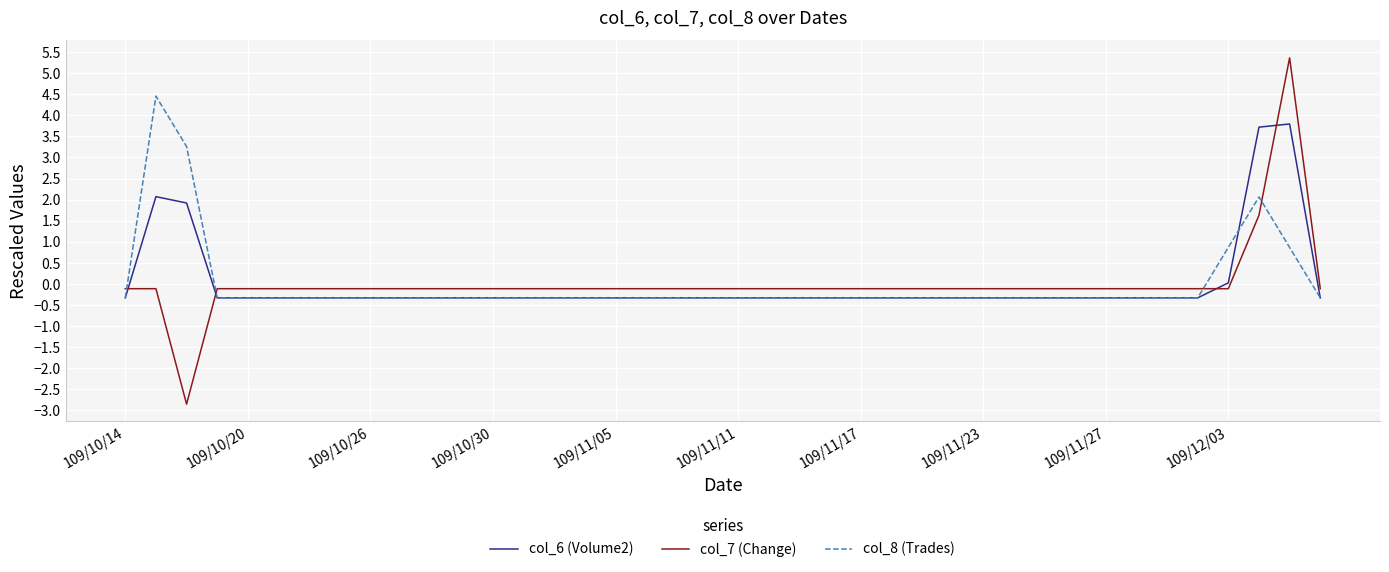

Which series has the largest range (max minus min)?

col_7 (Change)